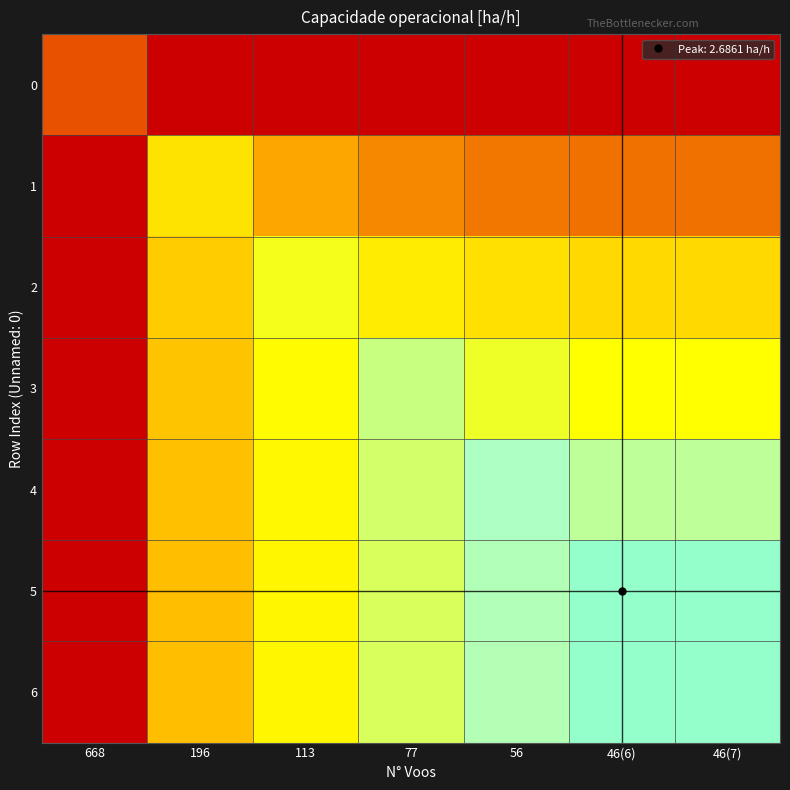

At which category is the sum across all series the highest?

56